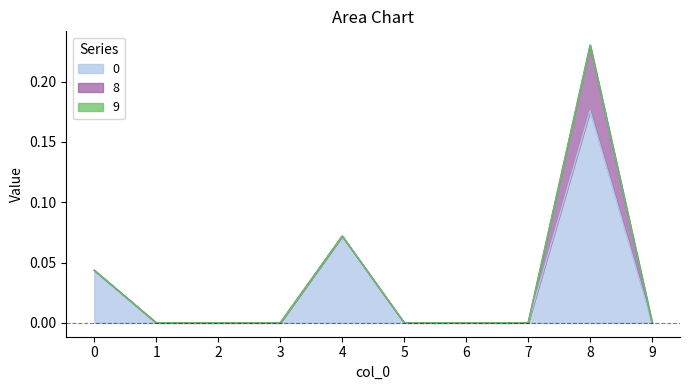

The value of 0 at 2 is 0.0. True or false?

True